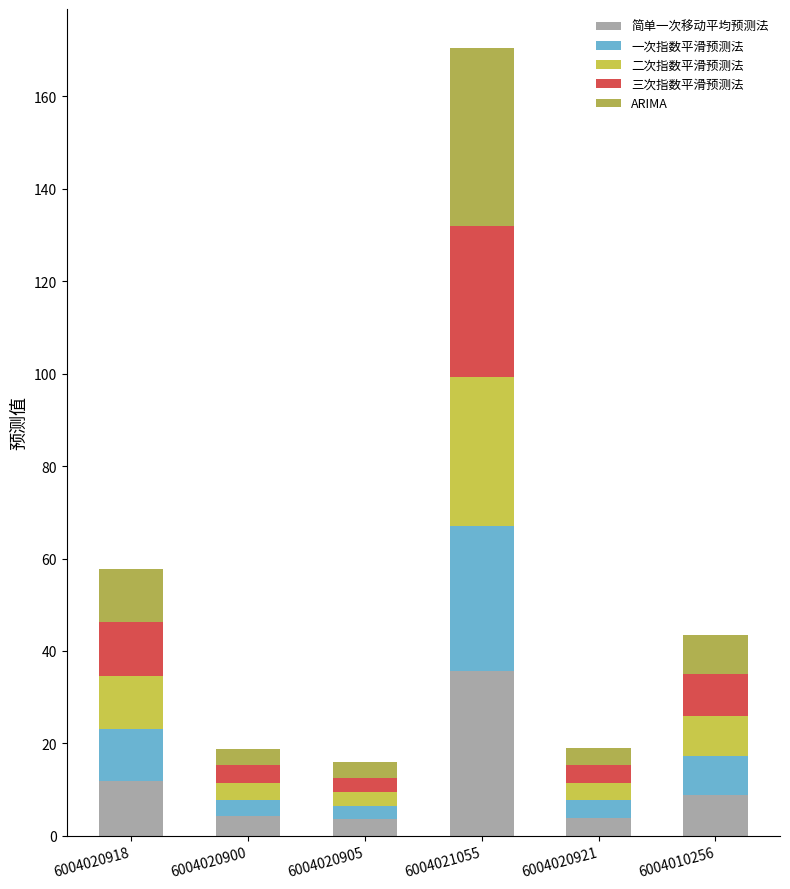

What is the difference between the 二次指数平滑预测法 values at 6004010256 and 6004021055?

23.4